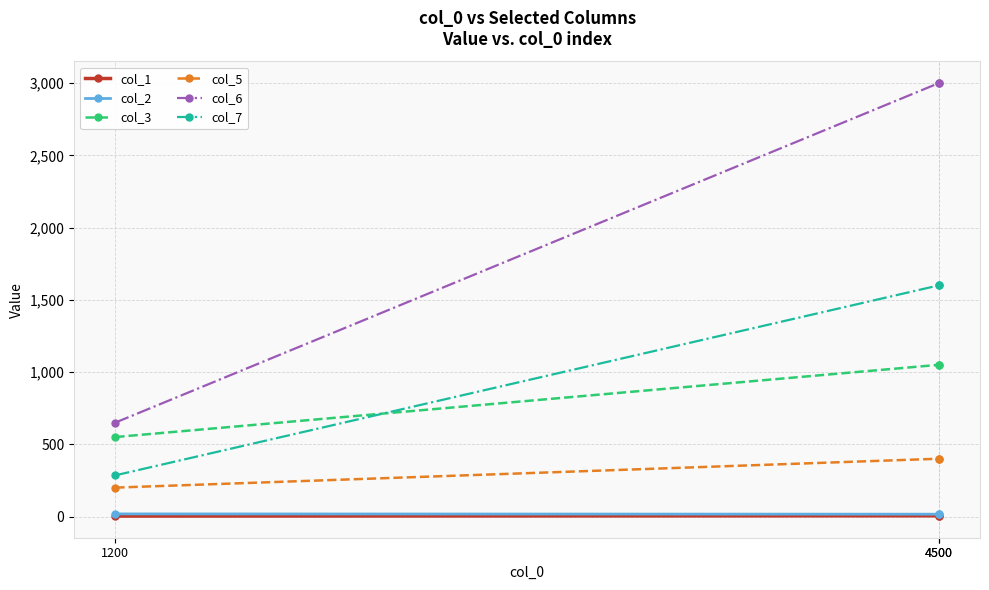

Which series has the widest spread of values?

col_6